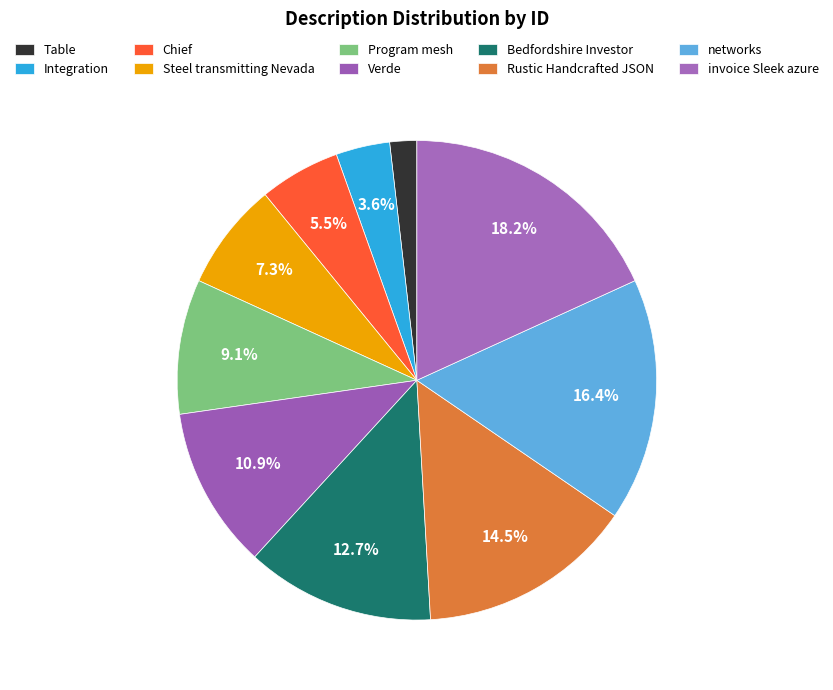

What is the total percentage of Table and Bedfordshire Investor?

14.5%